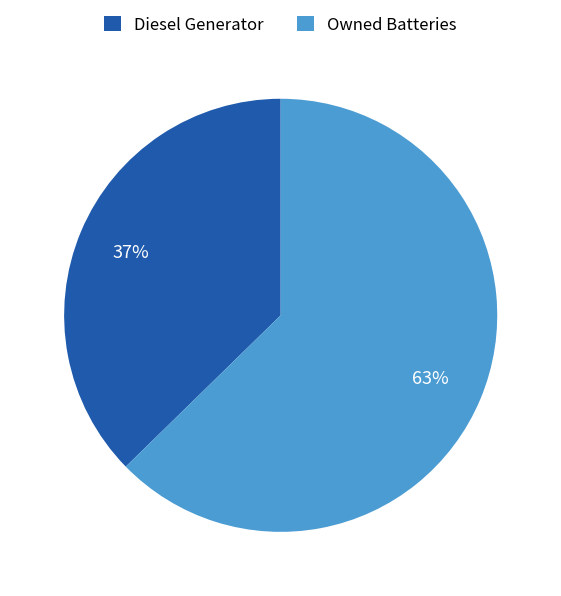

True or false: Owned Batteries accounts for 72% of the total.

False